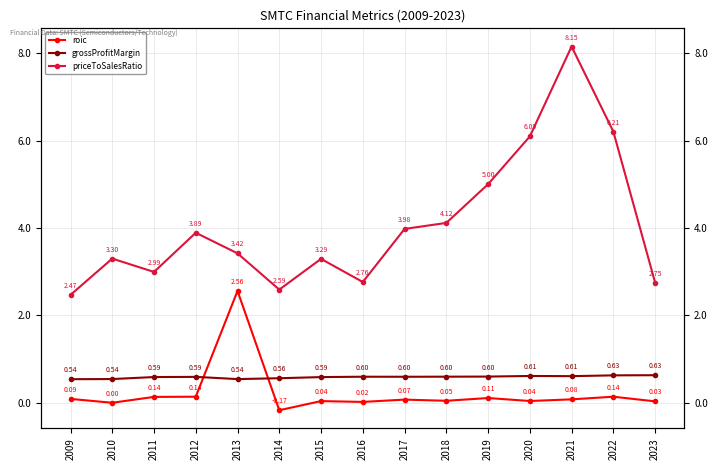

Is this an area chart (filled region under the line)?

No